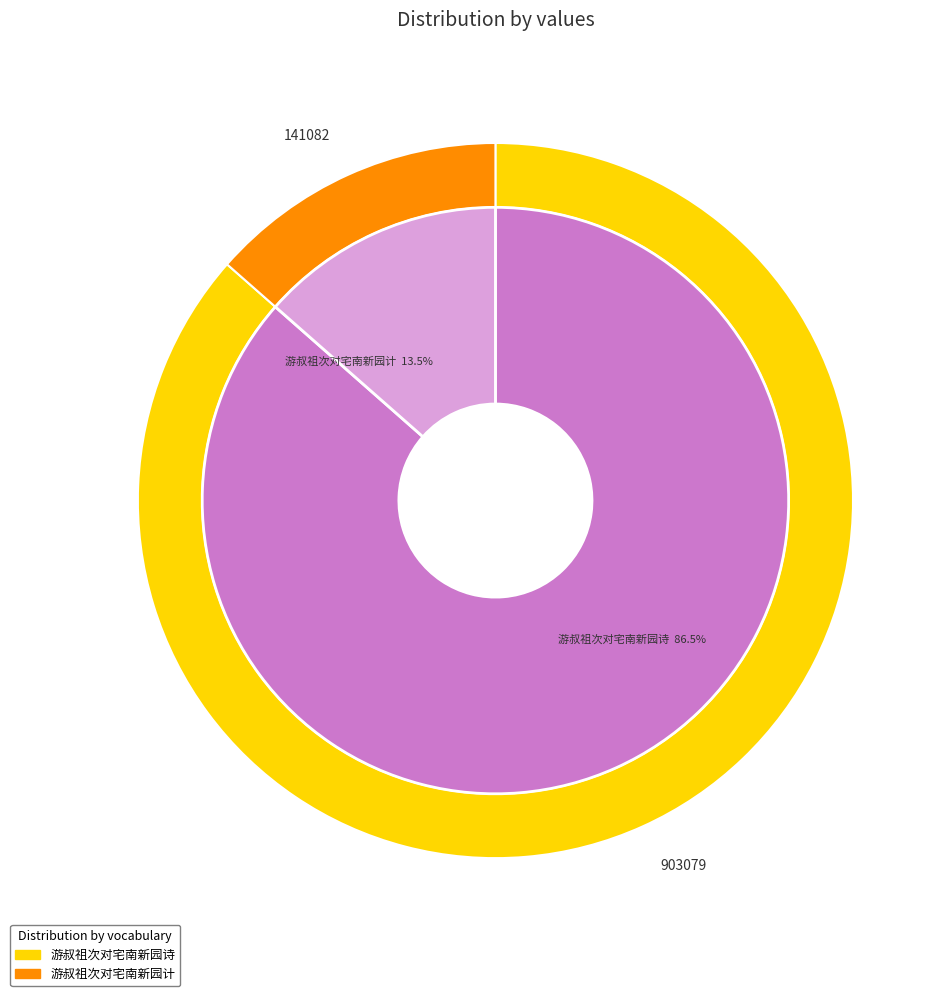

What is the largest slice in the pie chart?

游叔祖次对宅南新园诗